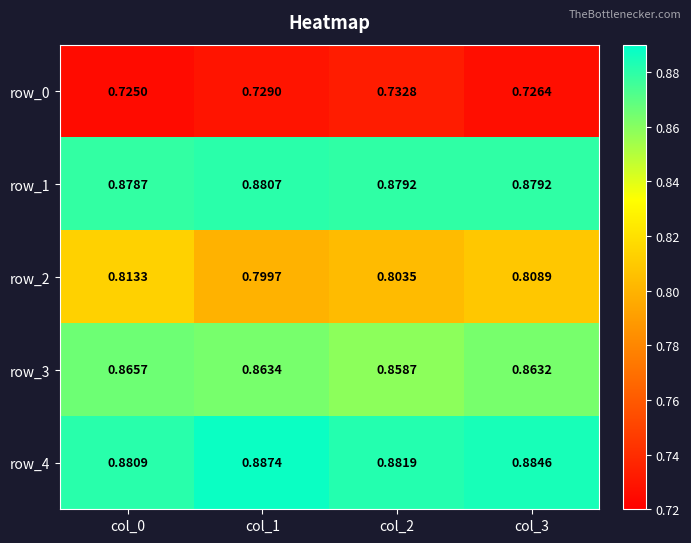

How many data points does each series have?

4